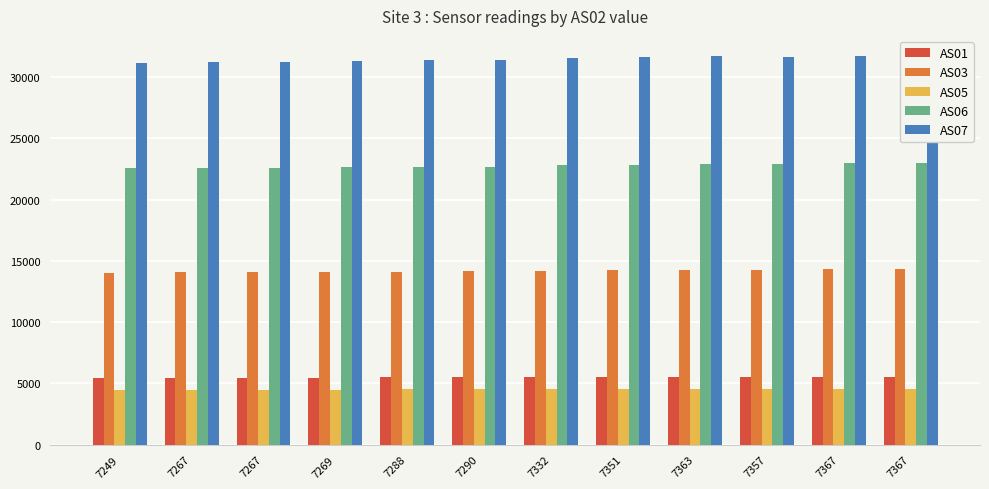

At which category does the chart reach its minimum across all series?

7249